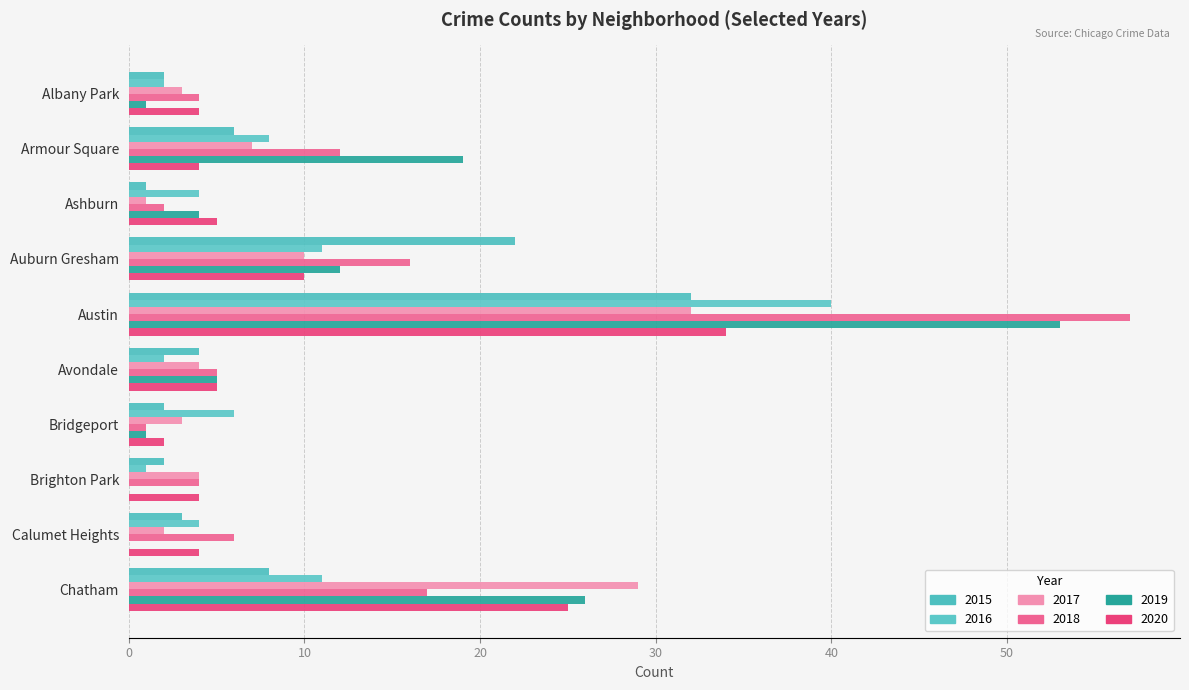

Is it true that 2020 equals 5 at Avondale?

True